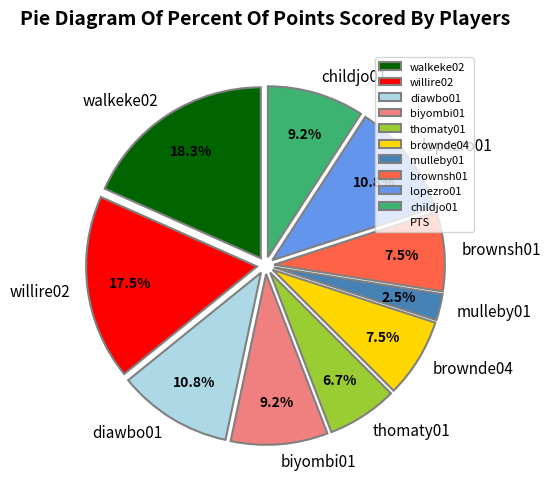

What is the smallest slice in the pie chart?

mulleby01